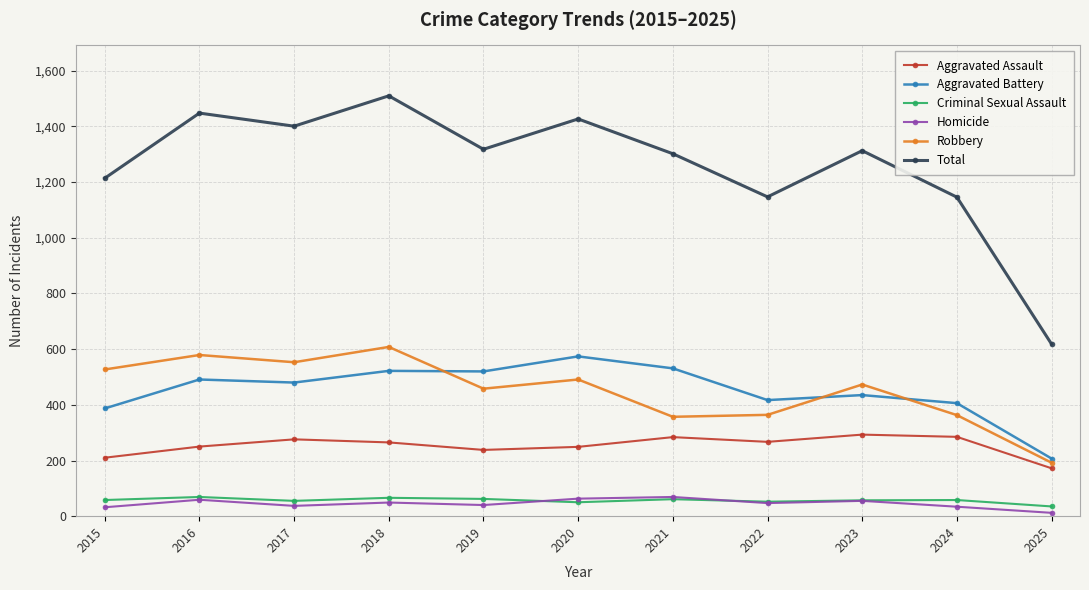

What are all the series names shown in the legend?

Aggravated Assault, Aggravated Battery, Criminal Sexual Assault, Homicide, Robbery, Total